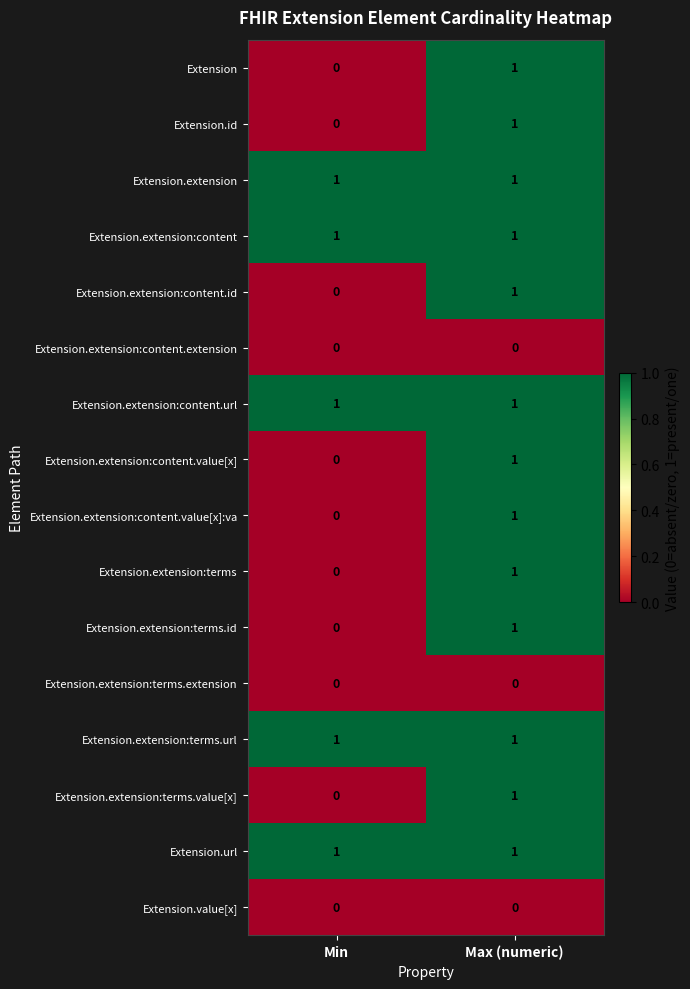

What is the spread (max minus min) of values at Min?

1